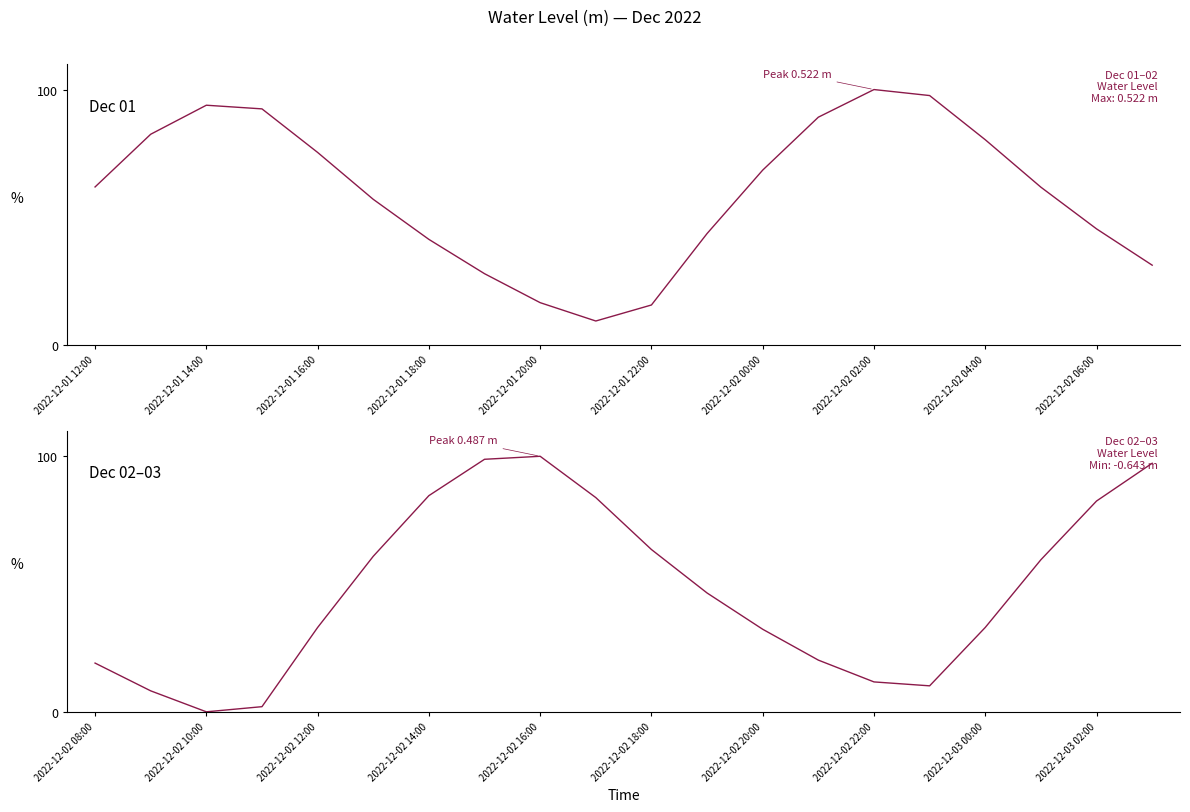

What is the value of the Water Level (m) - Dec 01 point at the 17th from the left?

80.4